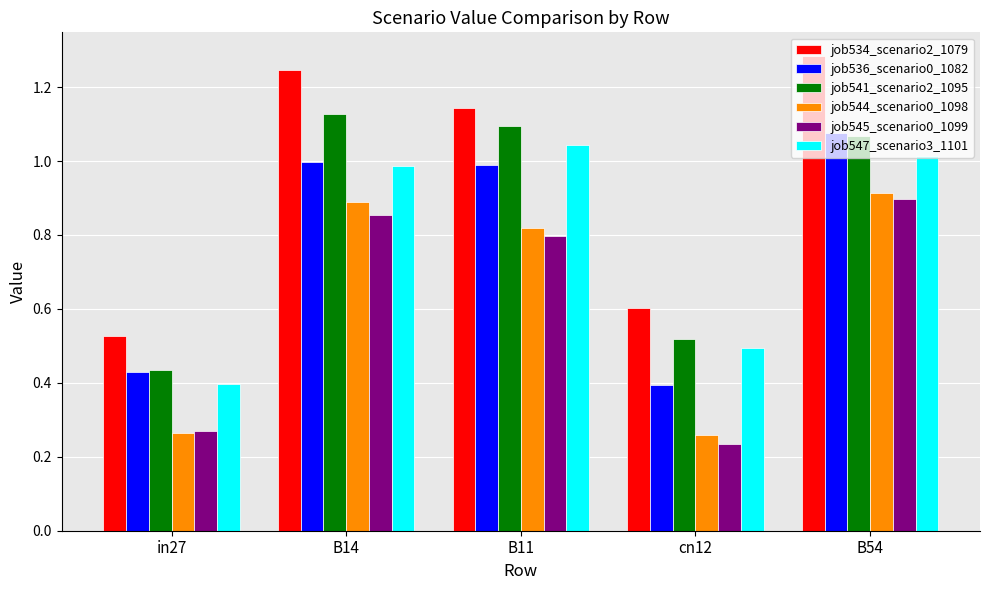

How many groups of bars are there?

5